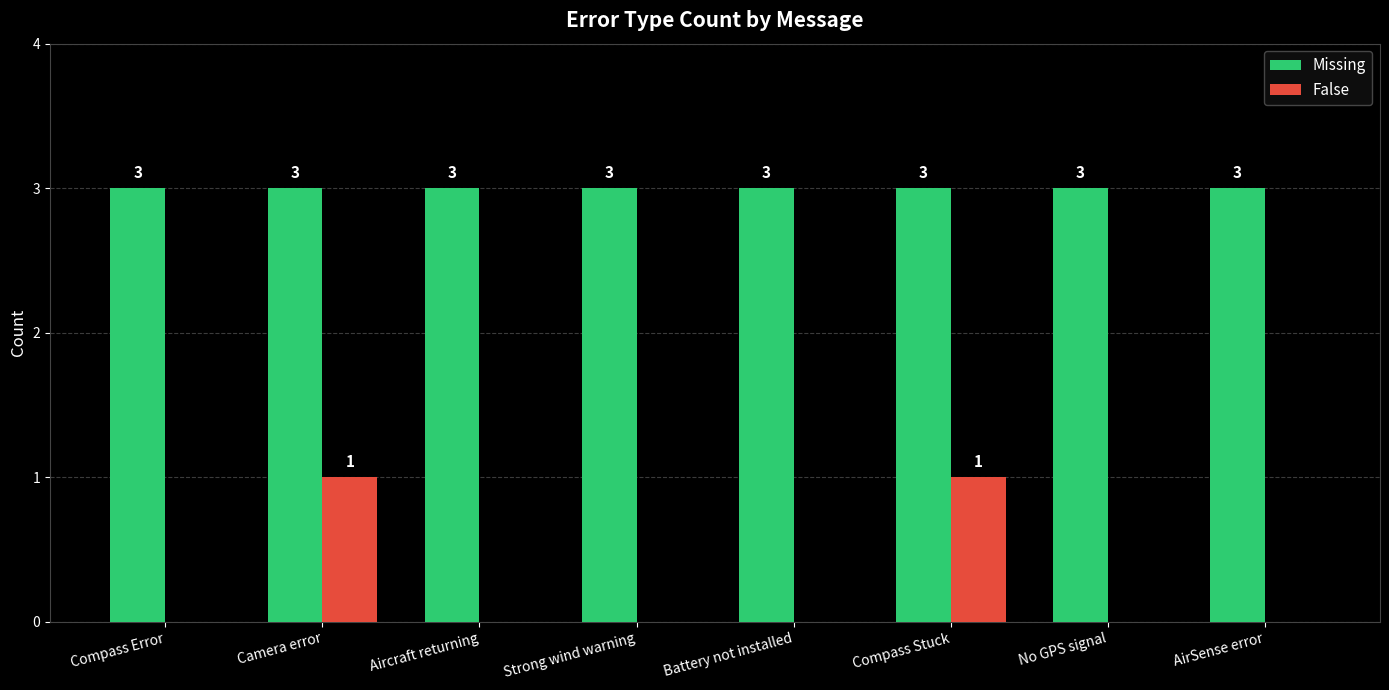

Between Camera error and Aircraft returning, which series saw the biggest shift?

False